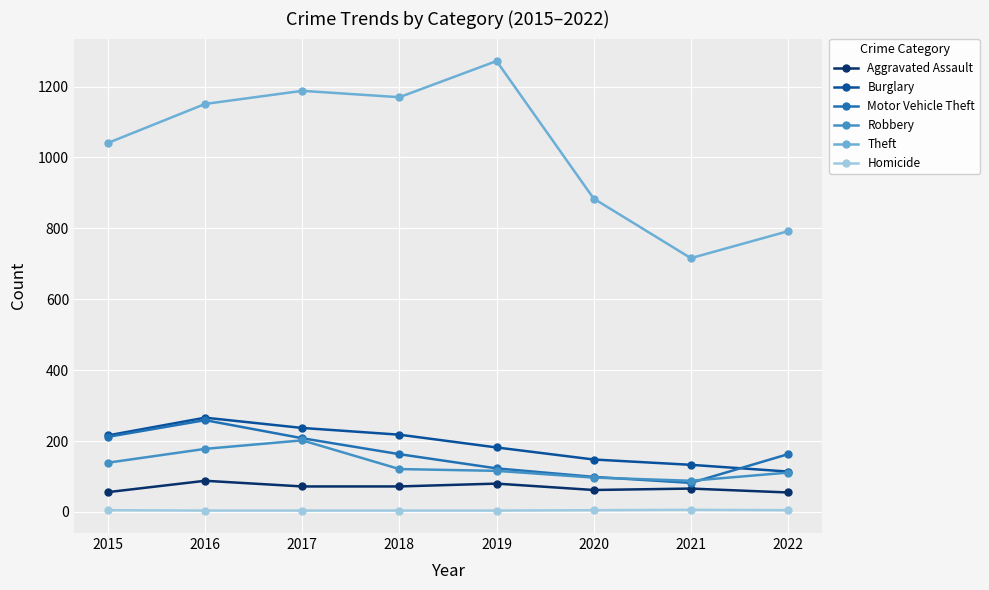

What are all the series names shown in the legend?

Aggravated Assault, Burglary, Motor Vehicle Theft, Robbery, Theft, Homicide